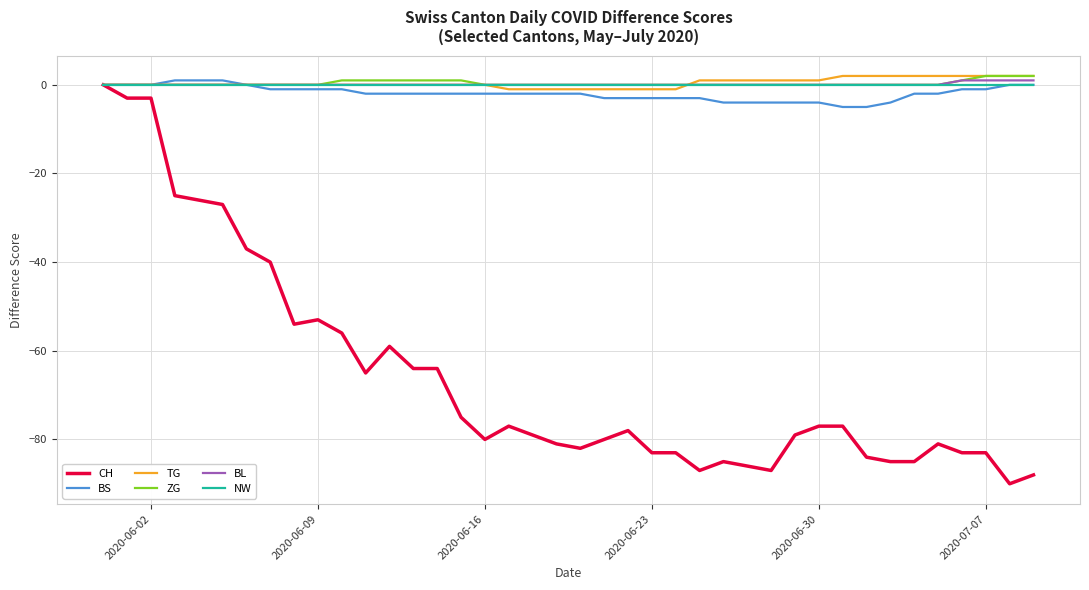

Count the number of data series in this chart.

6